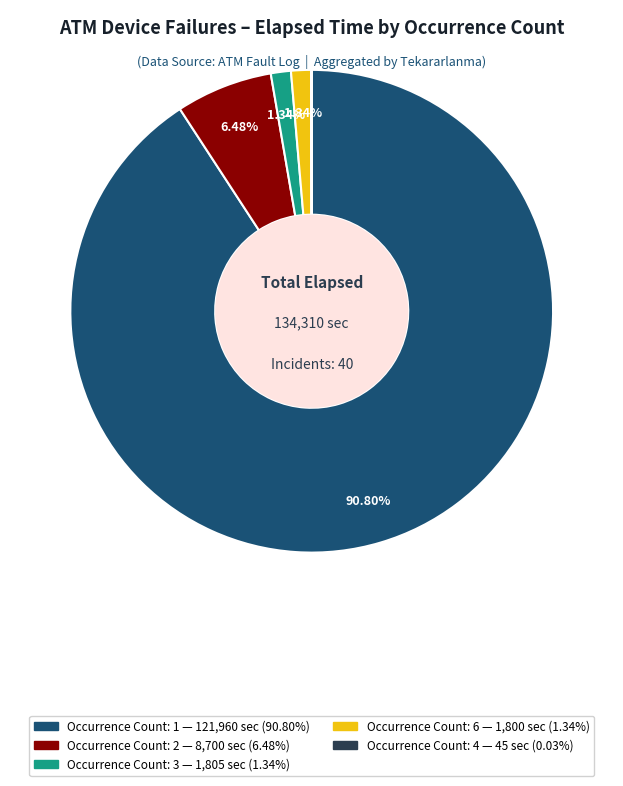

Is there any slice that represents more than half of the pie?

Yes